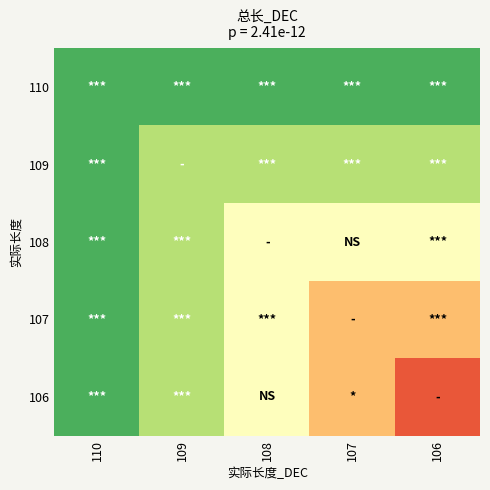

Which label corresponds to the smallest value in the chart?

106